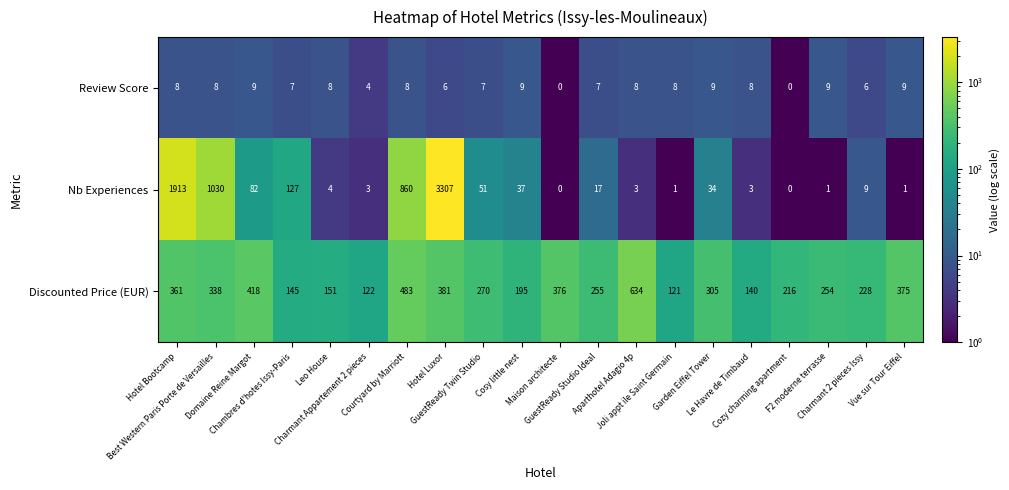

Which series changed the most between Aparthotel Adagio 4p and Vue sur Tour Eiffel?

Discounted Price (EUR)